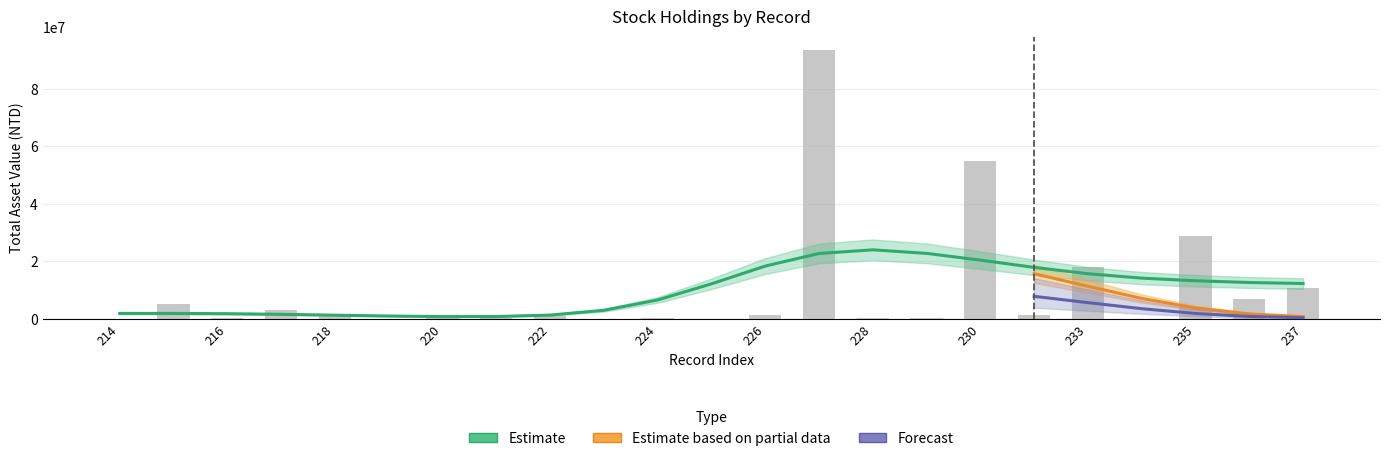

What is the value of the 9th bar from the left?

1000000